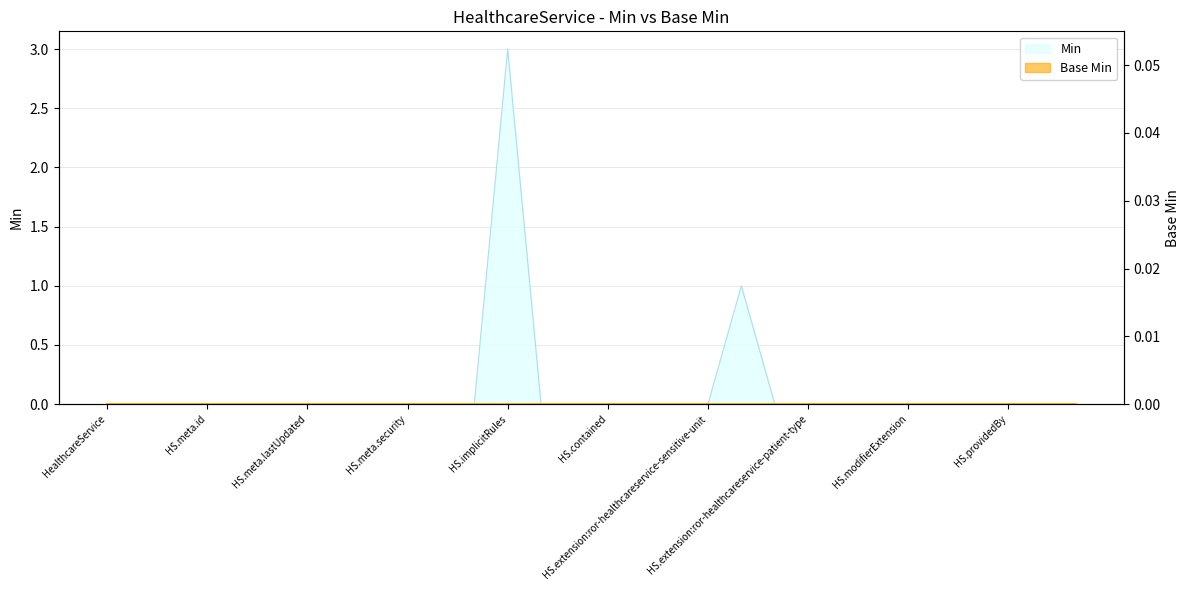

Does the chart have visible grid lines?

Yes